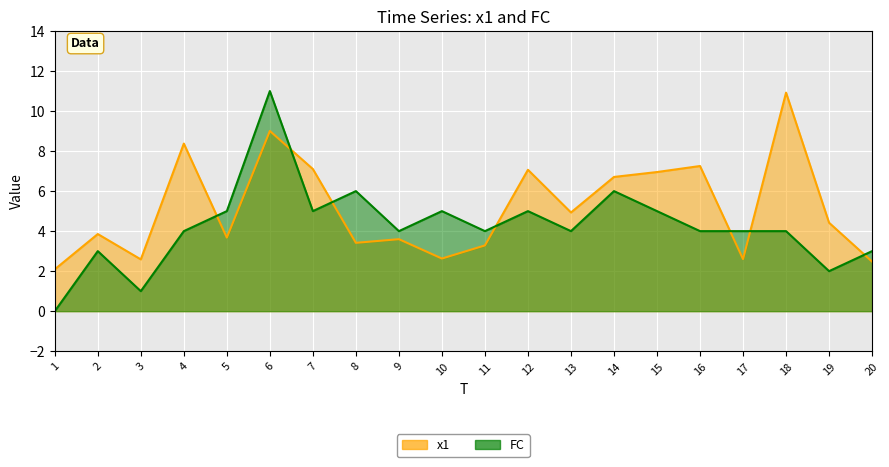

The FC series shows 3.0 at 2. True or false?

True